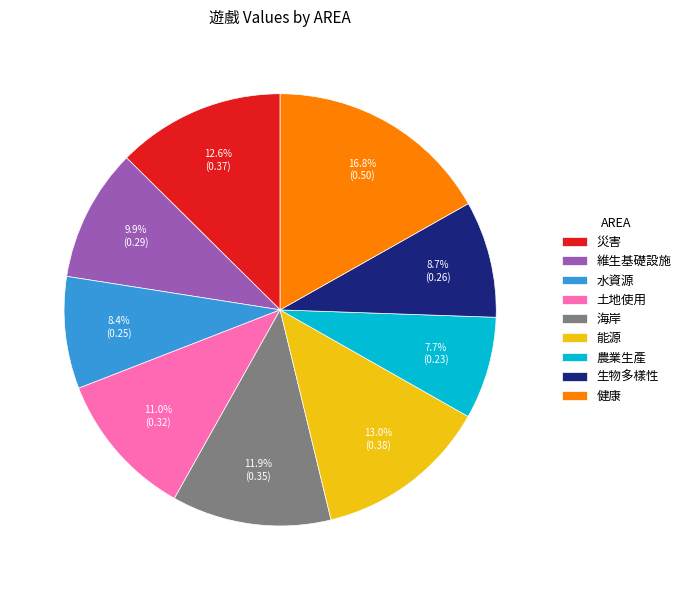

What percentage is the 維生基礎設施 slice, to the nearest percent?

10%